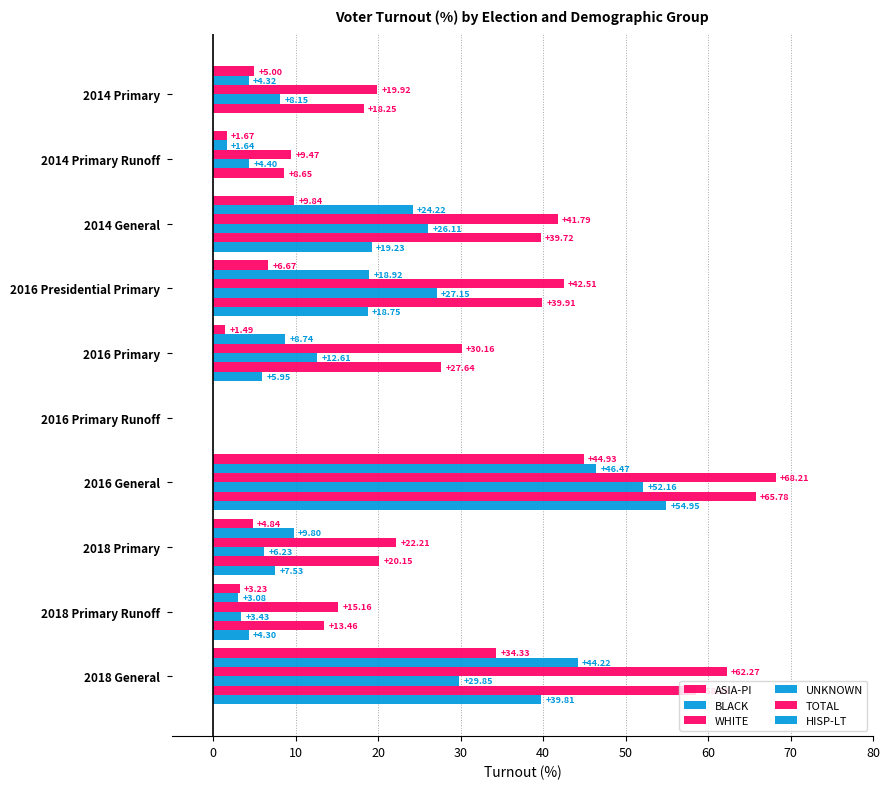

How many data points in UNKNOWN are above 12?

5